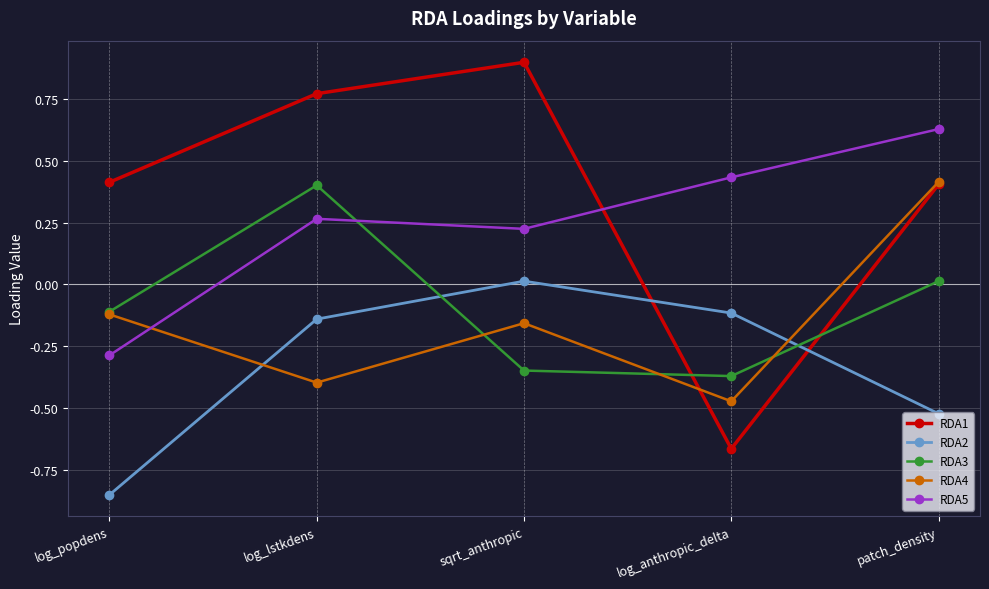

At log_anthropic_delta, list the series in order from largest to smallest.

RDA5, RDA2, RDA3, RDA4, RDA1